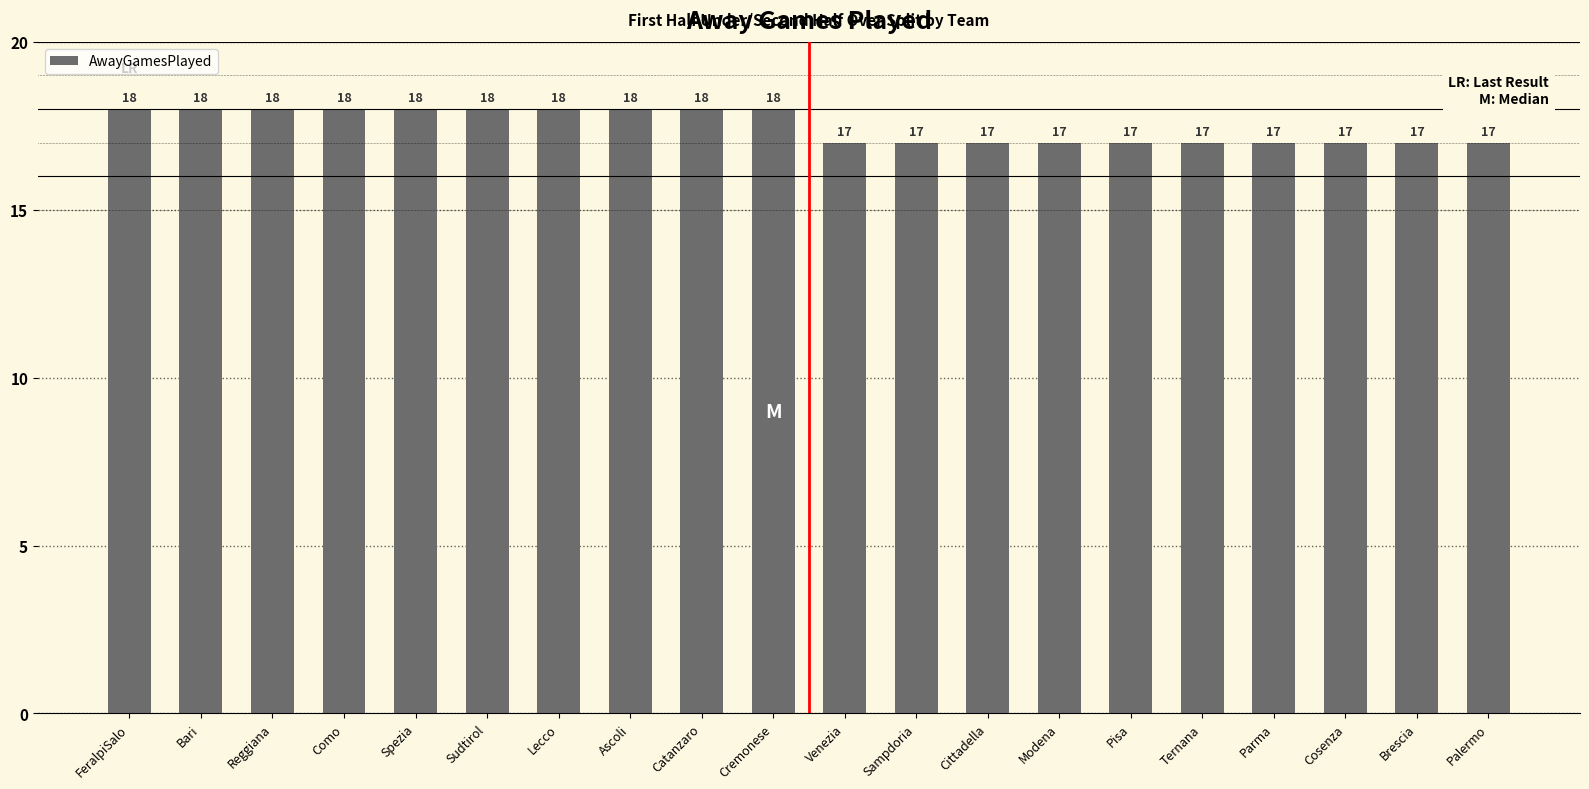

Does the chart contain stacked bars?

No